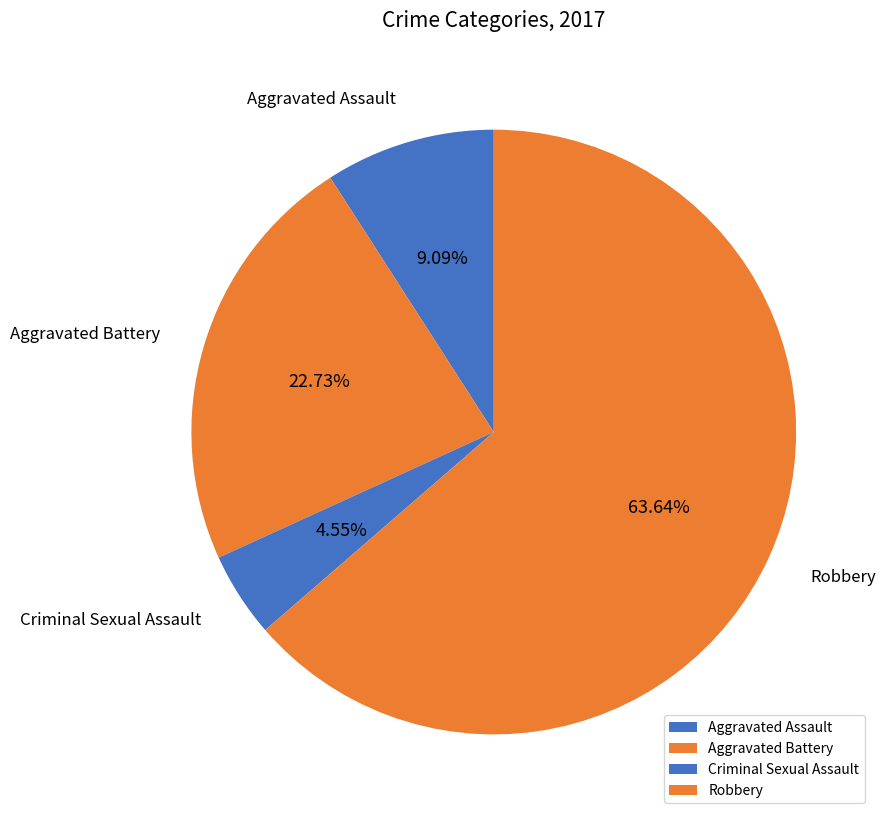

To the nearest percent, what is the difference between the largest and smallest slice percentages?

59%